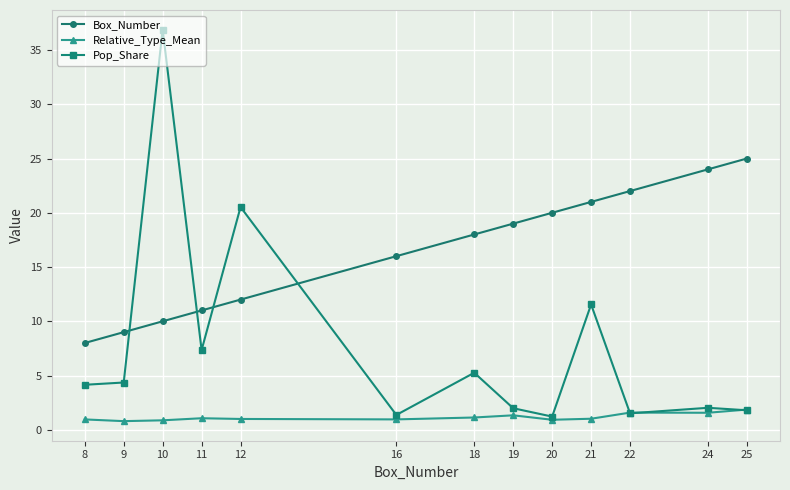

What is the spread (max minus min) of values at 11?

9.9